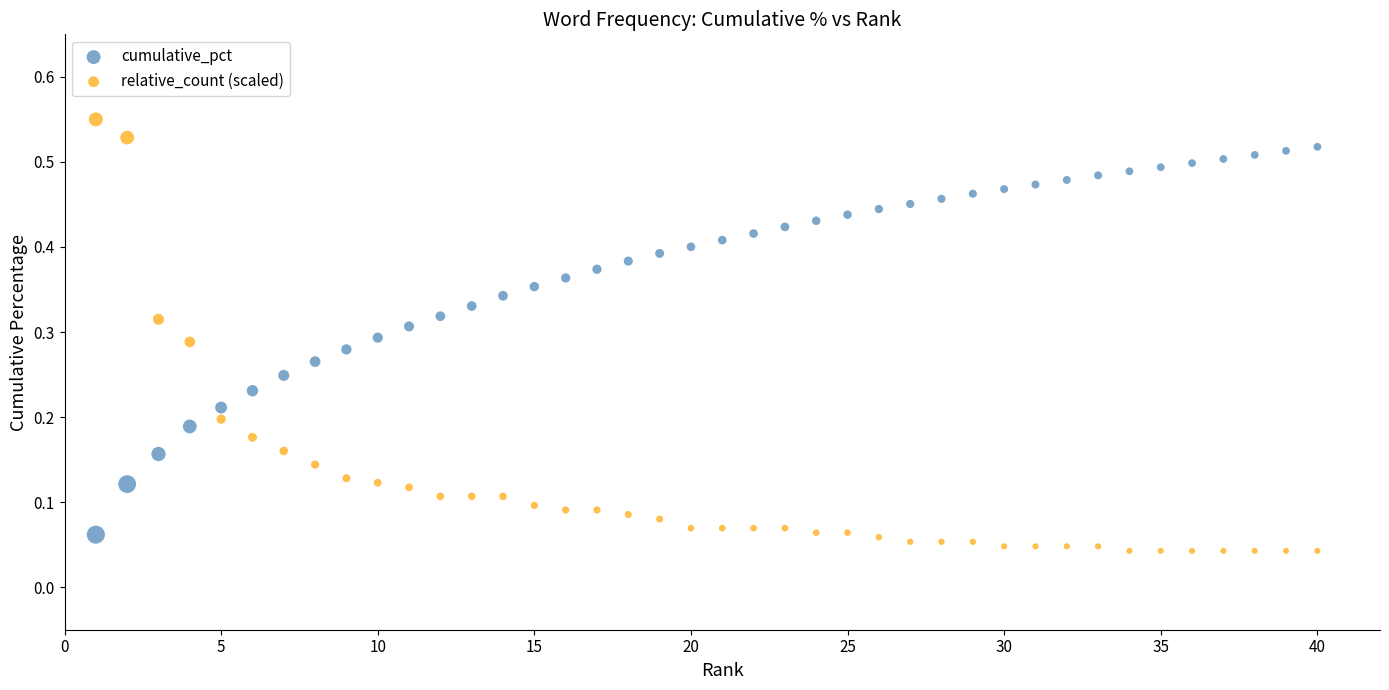

Which series has the largest Y range (max minus min)?

relative_count (scaled)